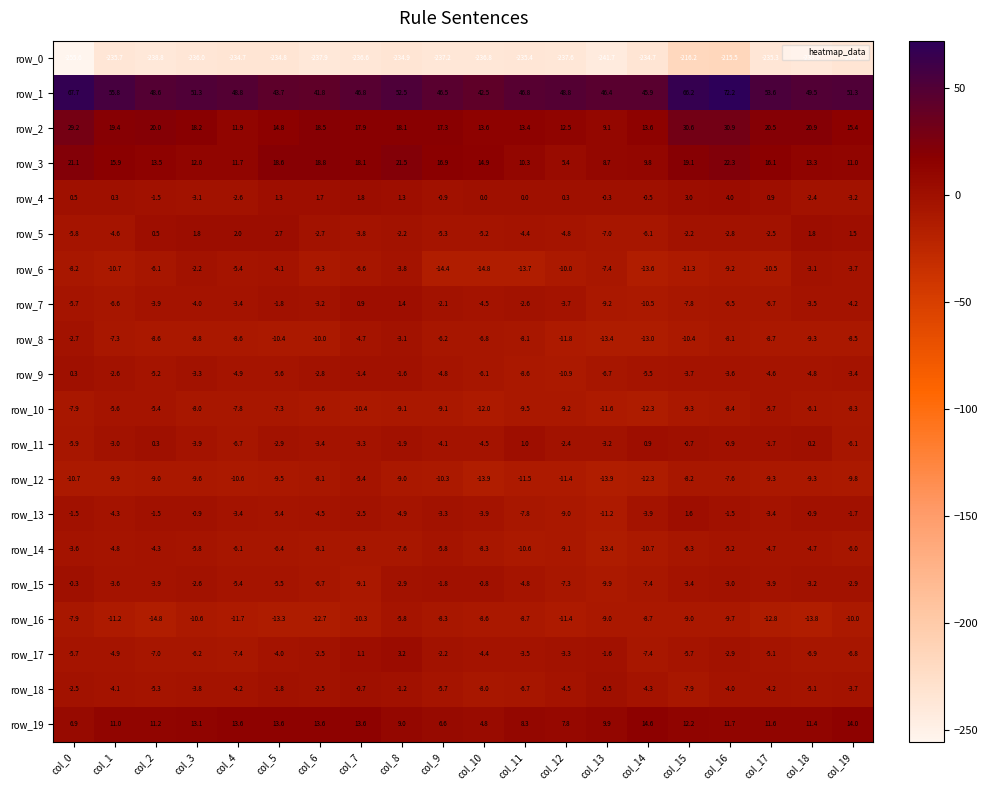

Count the number of data series in this chart.

20